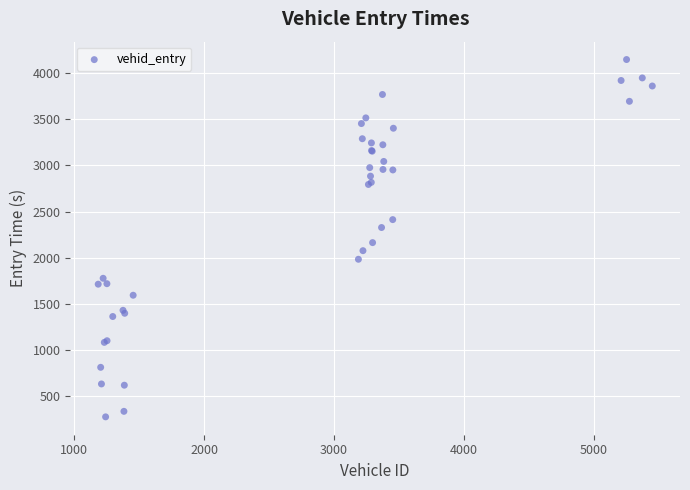

What Y value in the scatter plot is closest to 2211?

2163.8